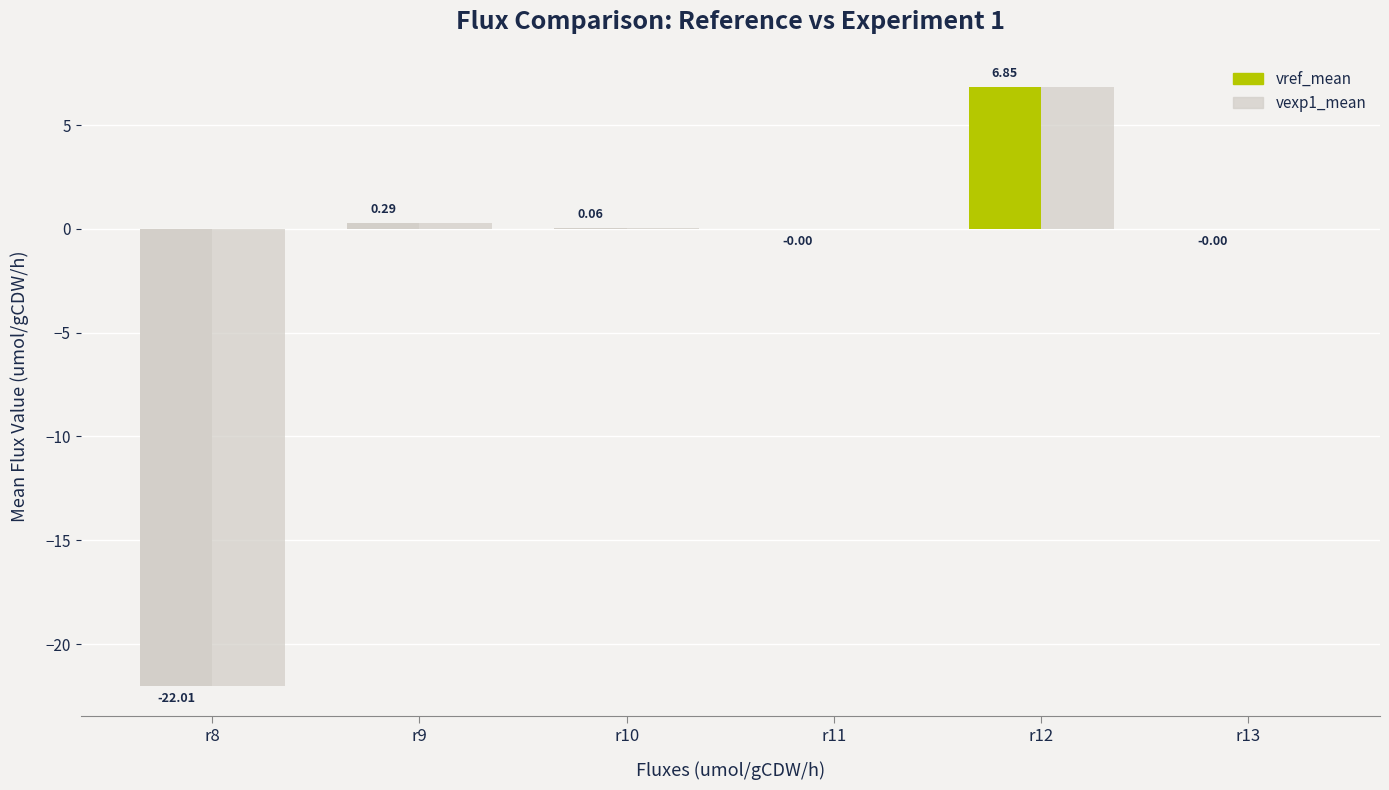

At r12, list the series in order from smallest to largest.

vref_mean, vexp1_mean